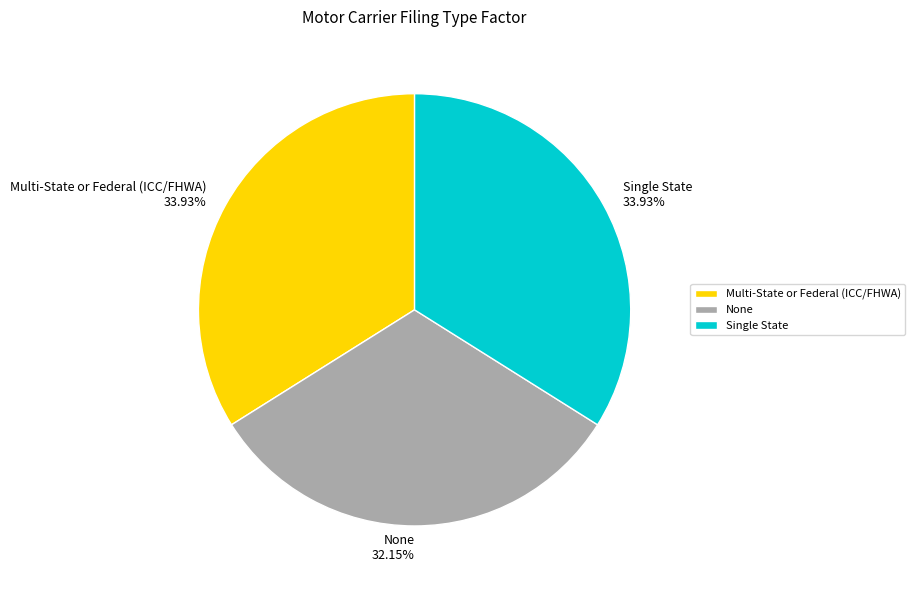

To the nearest percent, what is the difference between the largest and smallest slice percentages?

2%